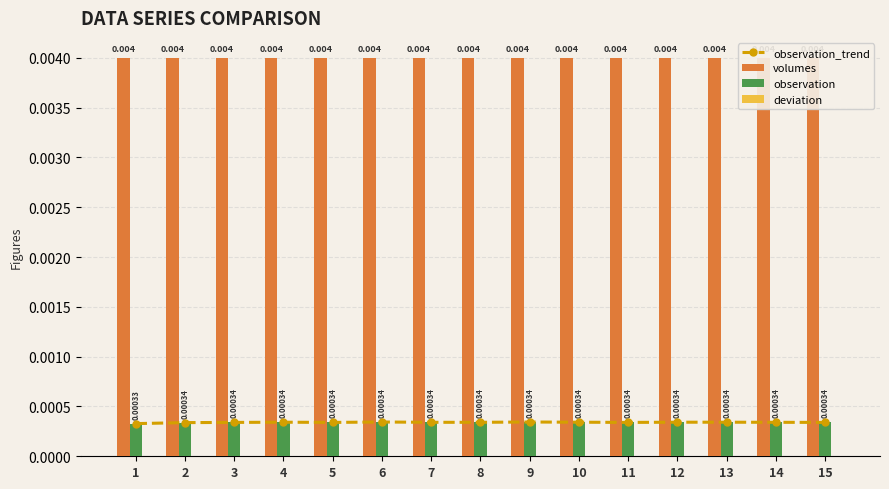

Is it true that volumes equals 0.0 at 7?

False